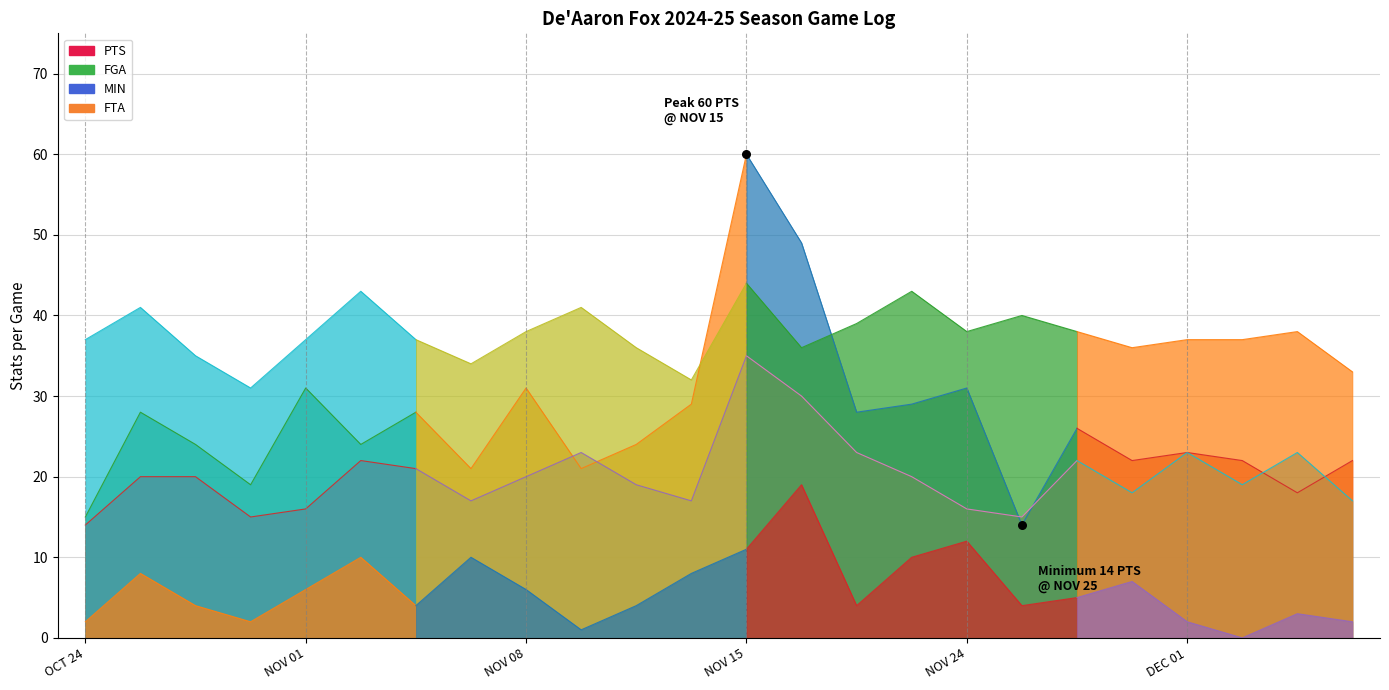

Which series has the largest total across all categories?

MIN